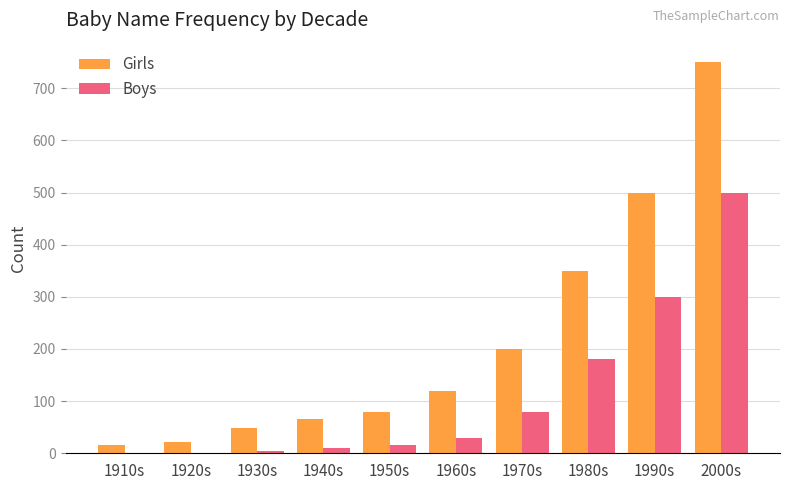

Reading left to right, what are all the values shown in this chart?

Girls: 1910s=16	1920s=22	1930s=48	1940s=65	1950s=80	1960s=120	1970s=200	1980s=350	1990s=500	2000s=750
Boys: 1910s=0	1920s=0	1930s=5	1940s=10	1950s=15	1960s=30	1970s=80	1980s=180	1990s=300	2000s=500